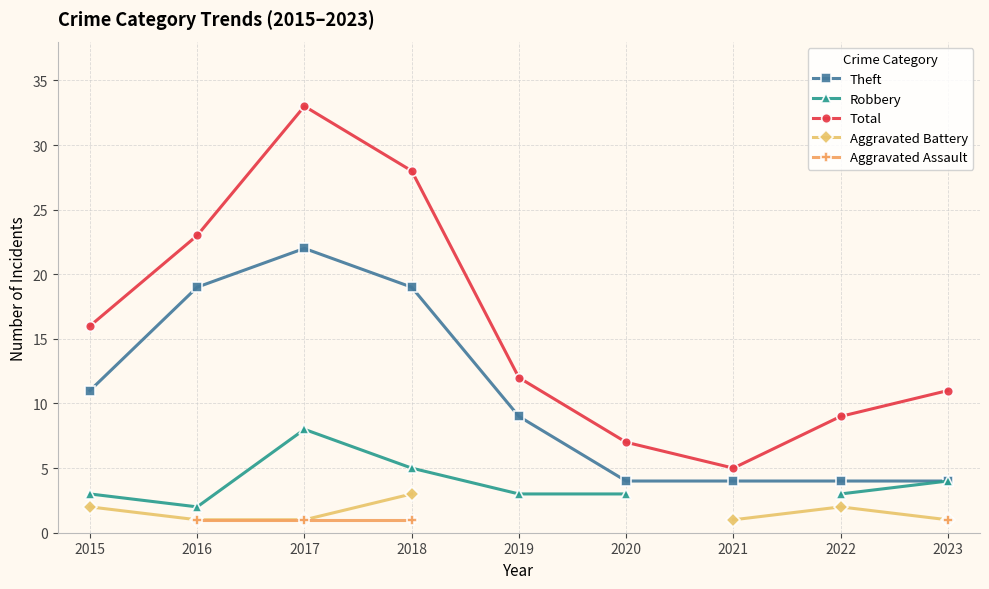

List the labels in order of Robbery value, smallest first.

2016, 2015, 2019, 2020, 2022, 2023, 2018, 2017, 2021